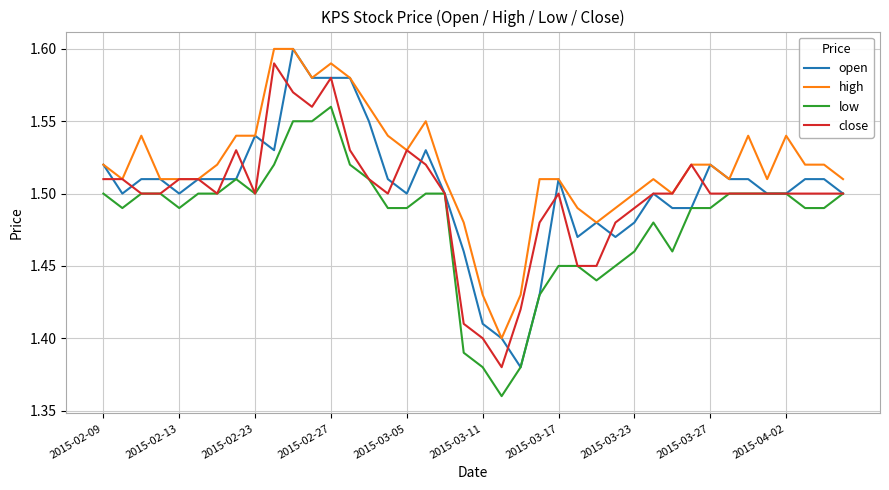

What are all the series names shown in the legend?

open, high, low, close